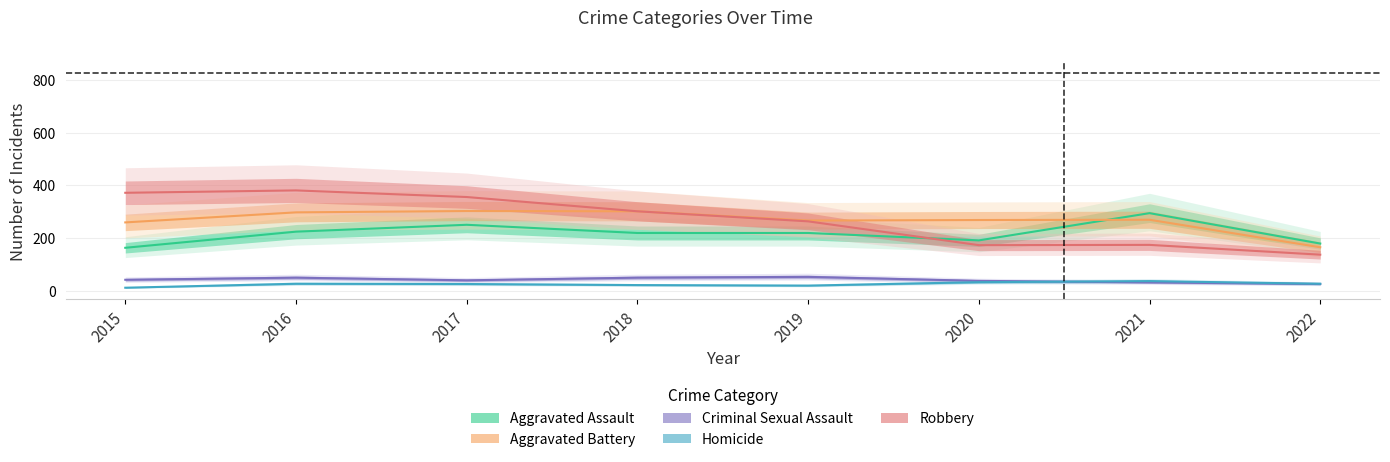

Reading left to right, what are all the values shown in this chart?

Aggravated Assault: 2015=164	2016=225	2017=251	2018=220	2019=220	2020=192	2021=295	2022=180
Aggravated Battery: 2015=260	2016=298	2017=303	2018=302	2019=267	2020=269	2021=270	2022=166
Criminal Sexual Assault: 2015=43	2016=51	2017=41	2018=51	2019=54	2020=39	2021=33	2022=27
Homicide: 2015=13	2016=28	2017=27	2018=23	2019=21	2020=34	2021=38	2022=28
Robbery: 2015=372	2016=381	2017=356	2018=302	2019=264	2020=174	2021=175	2022=138